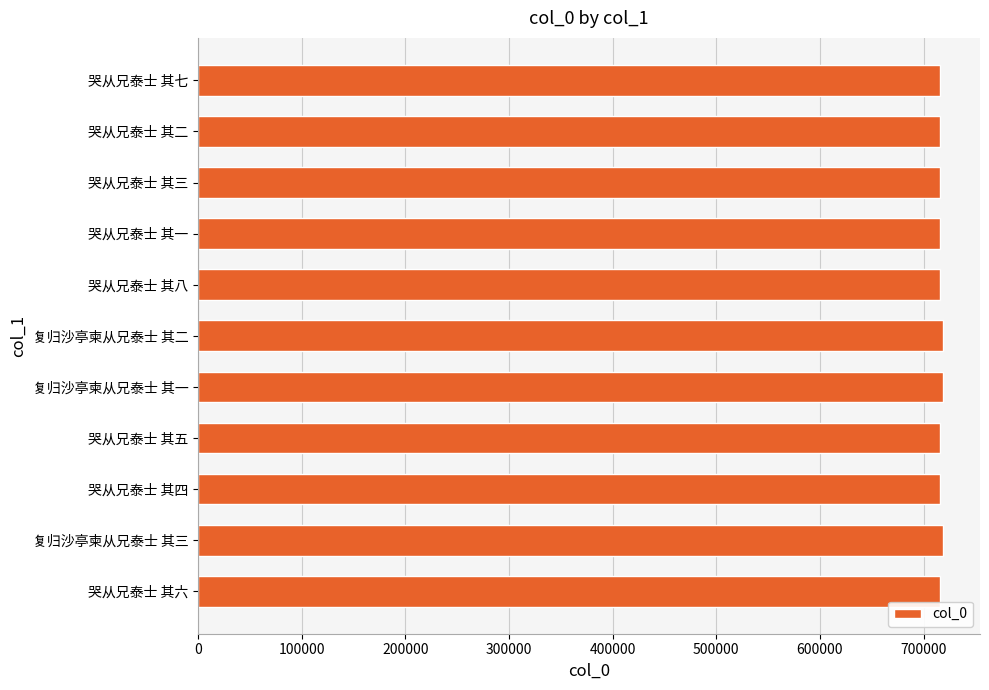

Does the chart contain stacked bars?

No